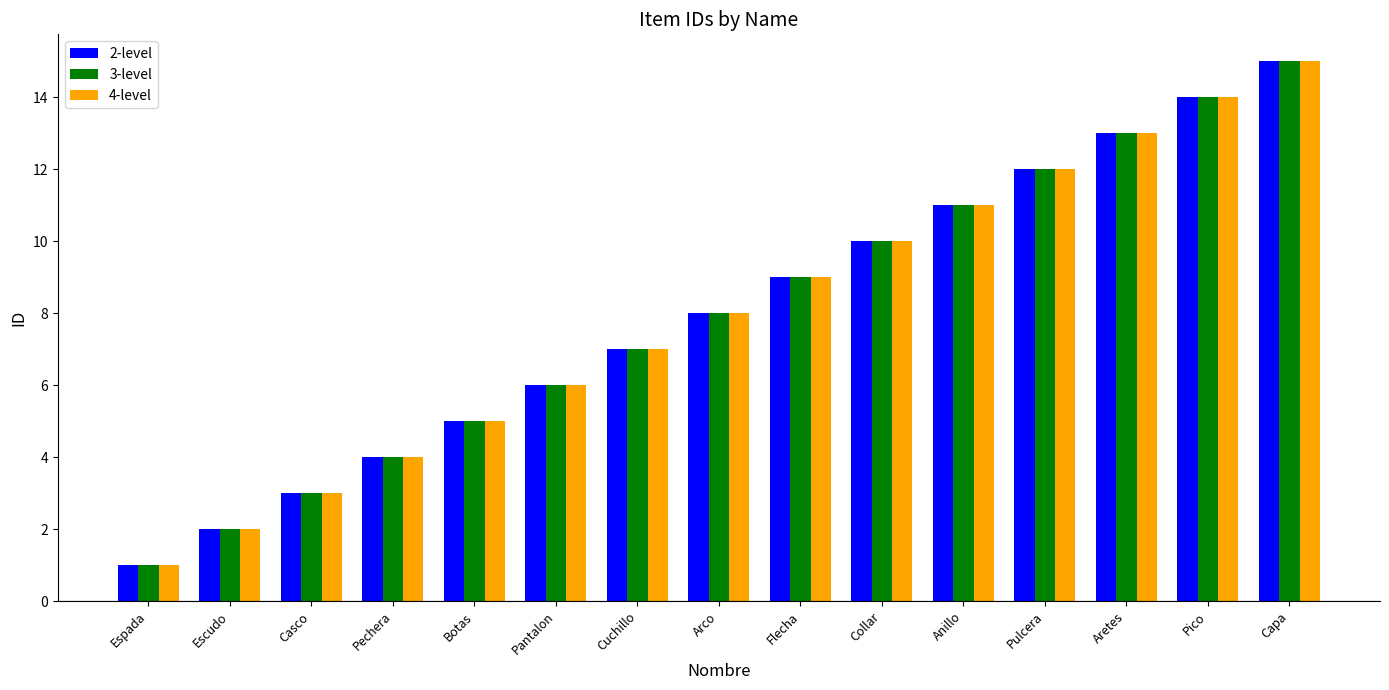

What value does the 2-level series have at Arco?

8